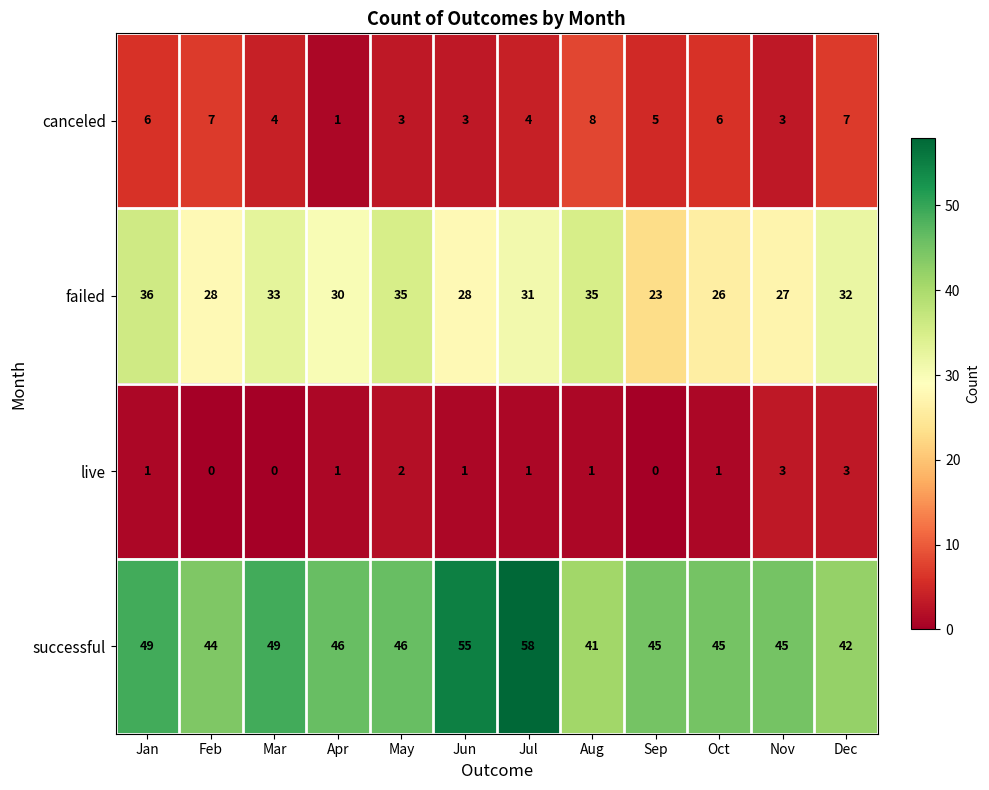

What is the difference between the highest and lowest values at Jan?

48